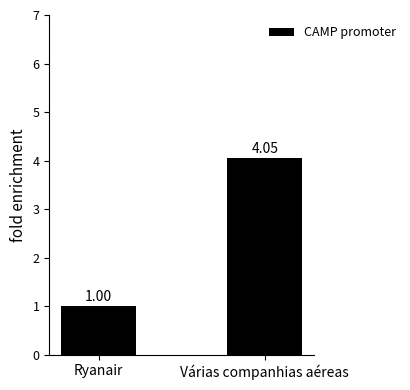

The chart shows a value of 2.5 at Várias companhias aéreas. True or false?

False